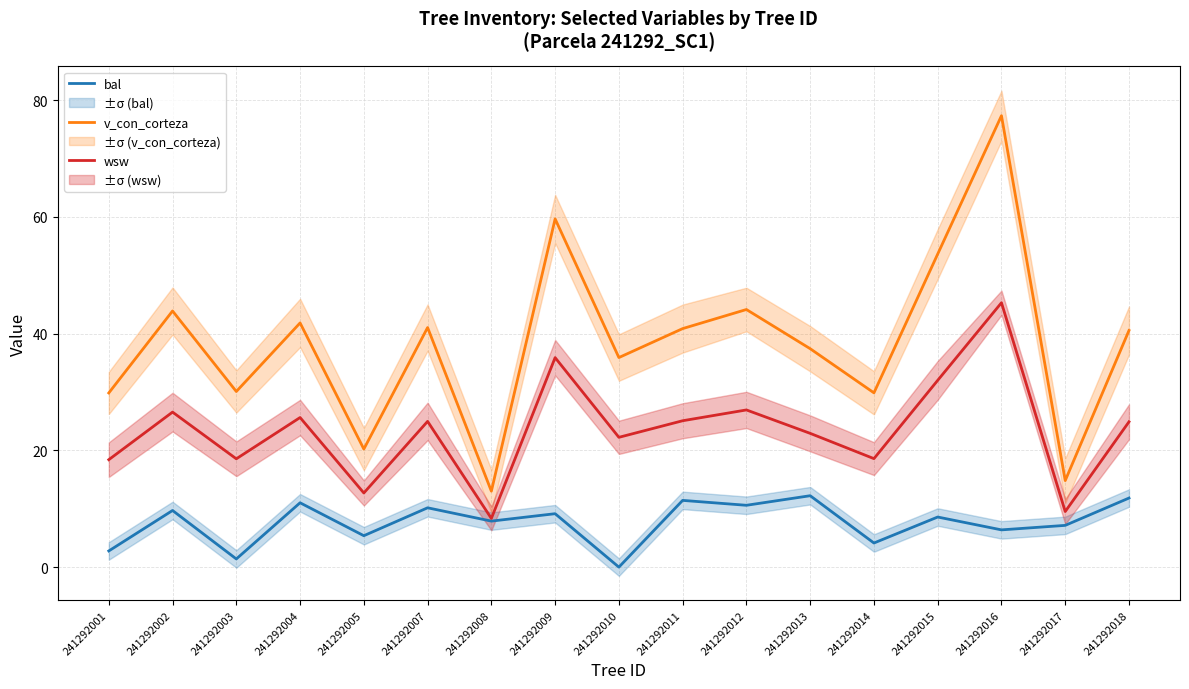

Which category has the lowest value across all series?

241292010